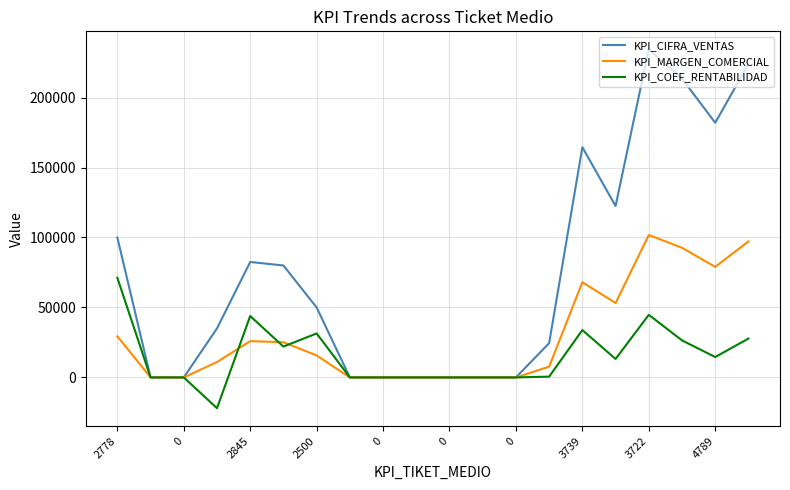

True or false: KPI_CIFRA_VENTAS has more than 1 points higher than both neighbors.

True